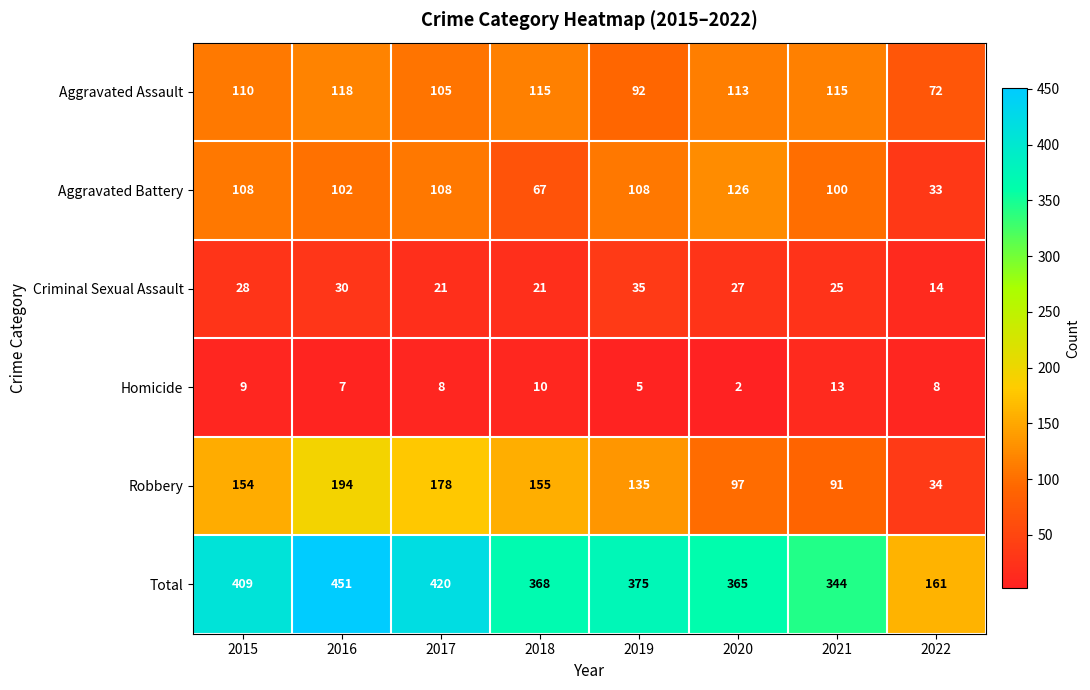

What is the greatest value displayed?

451